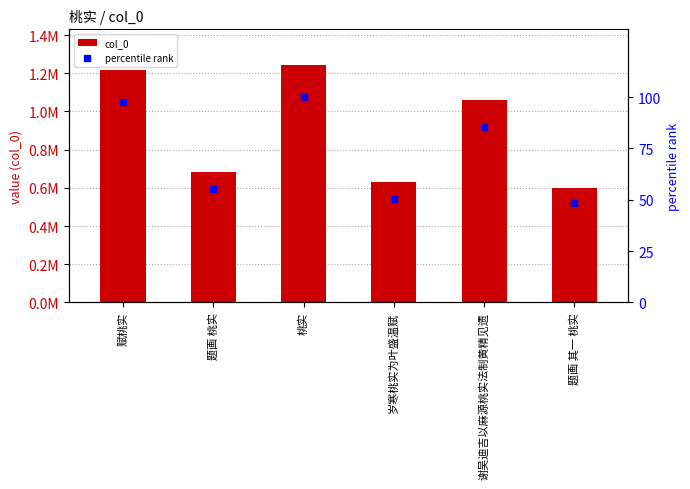

At how many categories does at least one series exceed 349192?

6